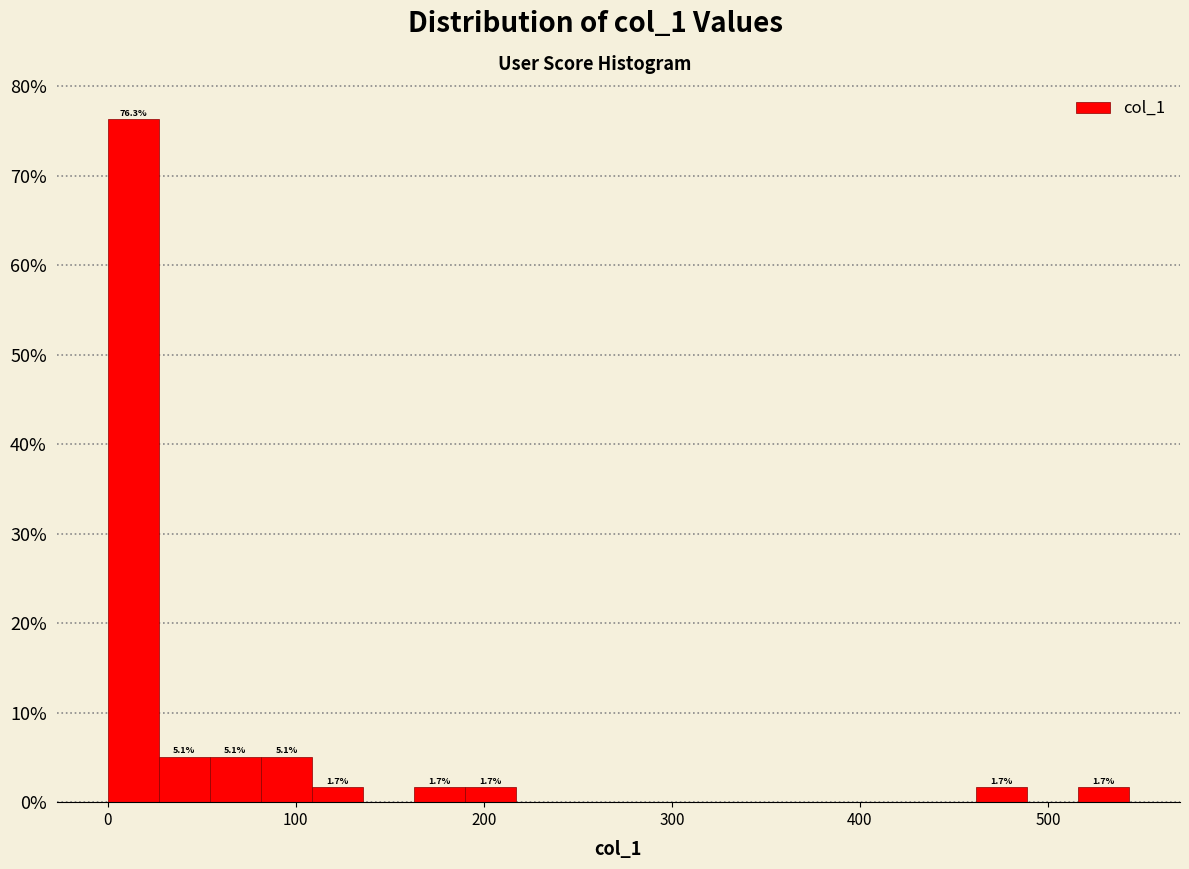

Around what value on the x-axis is the tallest bar? Give the approximate position of its centre, as read against the axis.

10